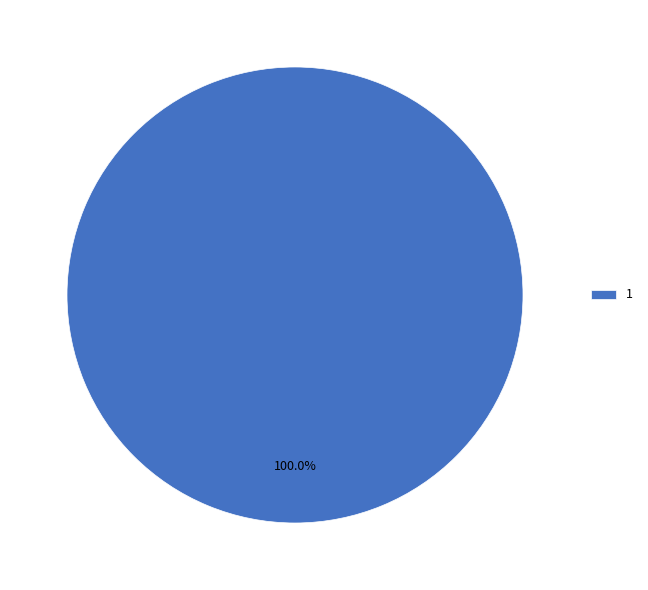

Which category accounts for the majority?

1